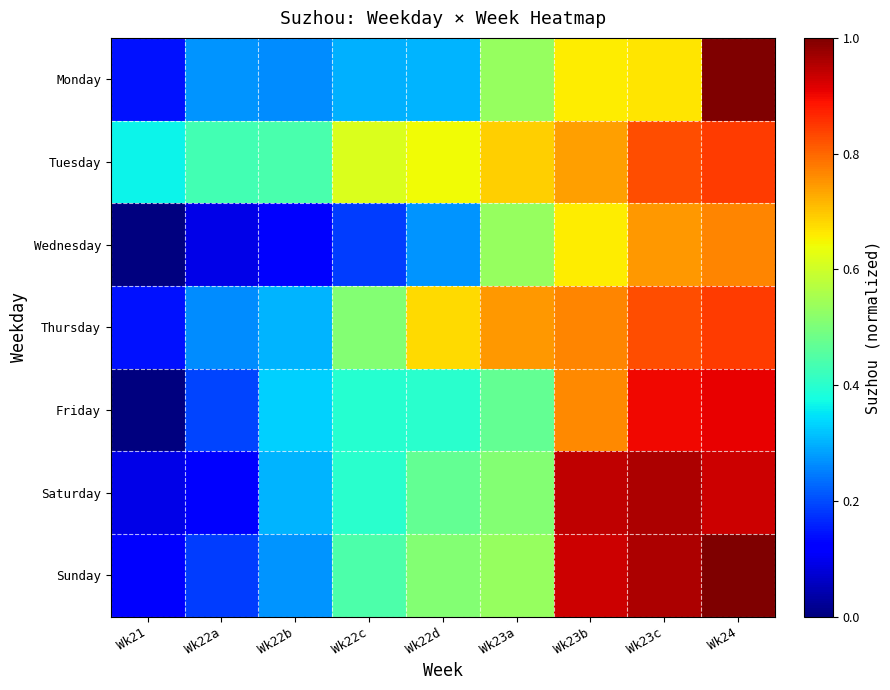

What is the spread (max minus min) of values at Wk22b?

0.3